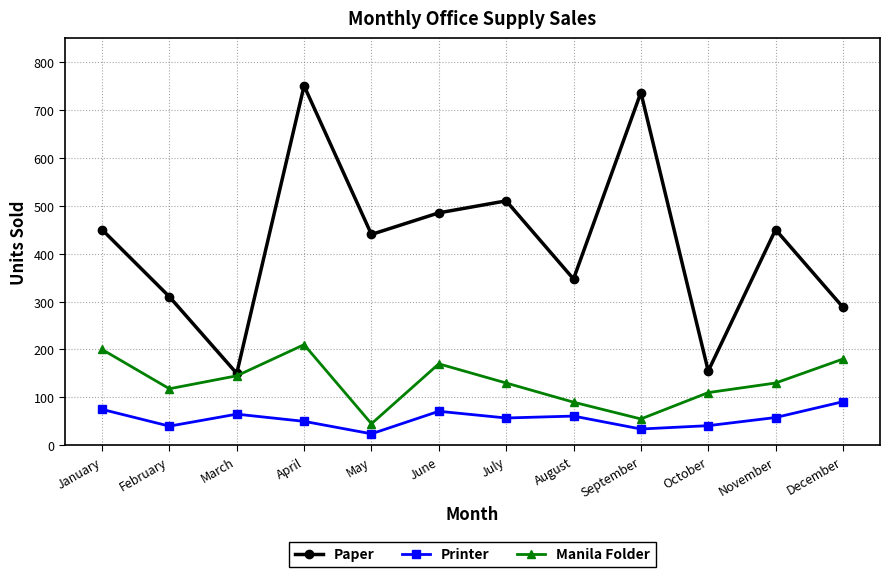

Is the value of Manila Folder at March greater than the value of Printer at April?

Yes